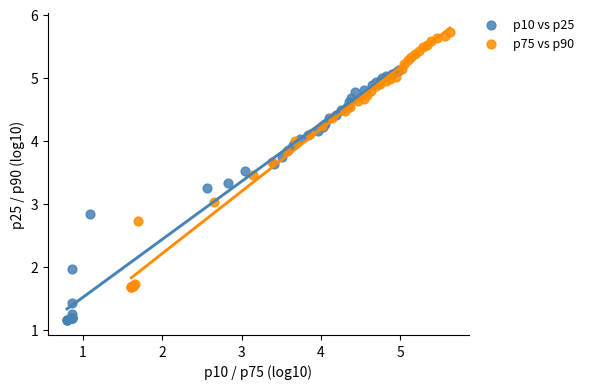

Which series reaches the minimum Y coordinate?

p10 vs p25